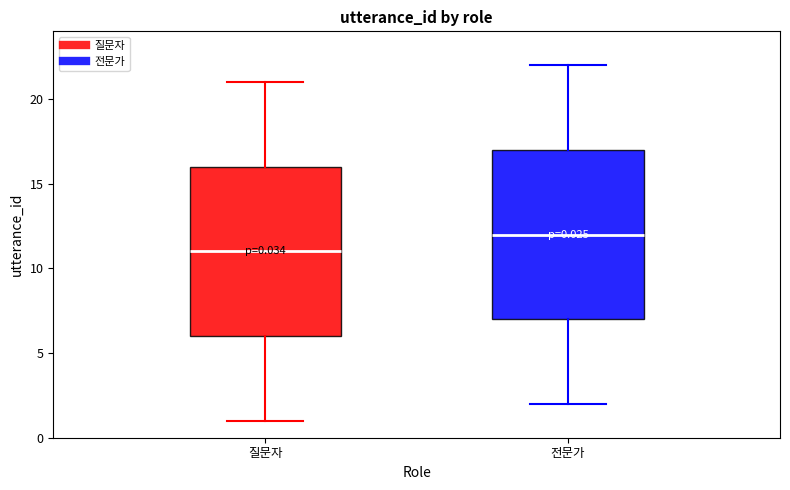

Which box's median line is the lowest?

질문자